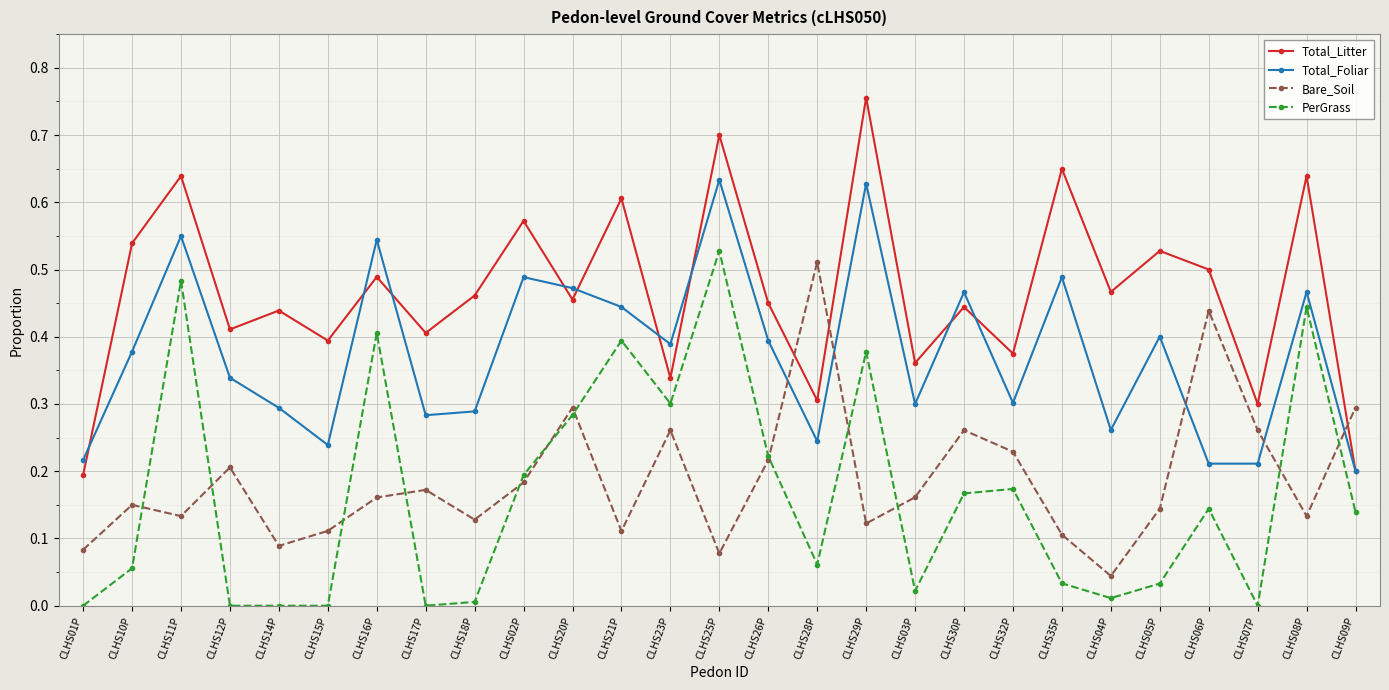

How many data points does each series have?

27